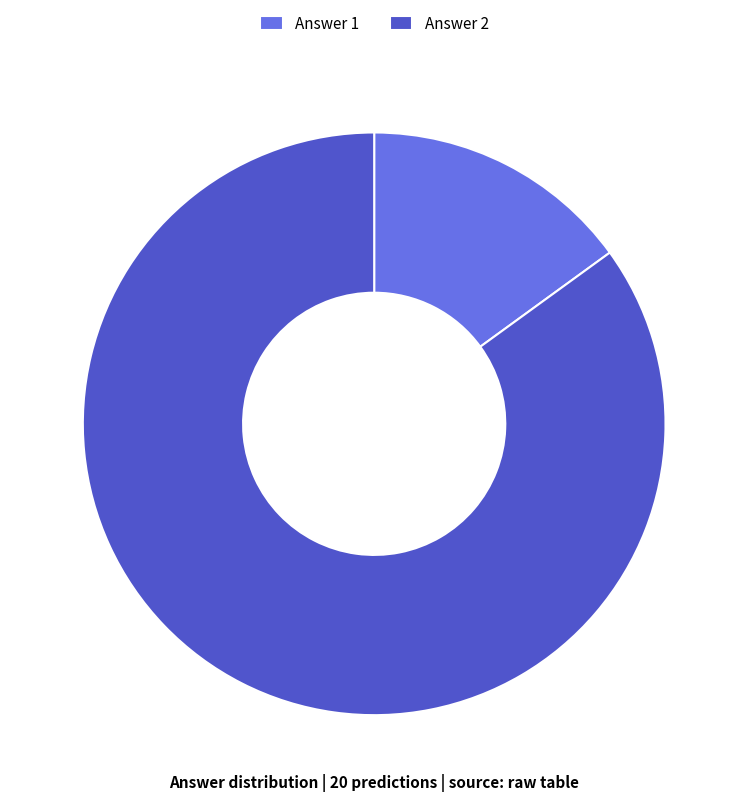

Between Answer 1 and Answer 2, which is larger?

Answer 2